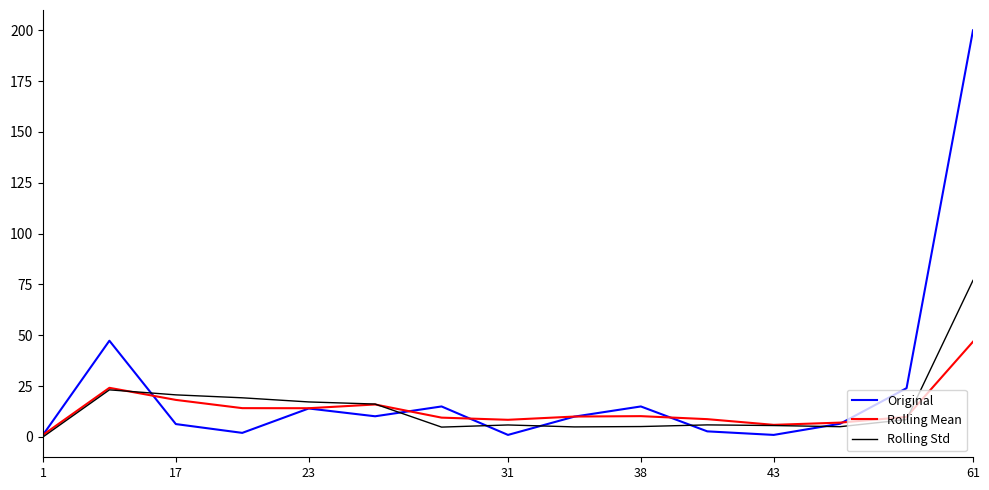

True or false: Original has more than 1 interior local peaks.

True